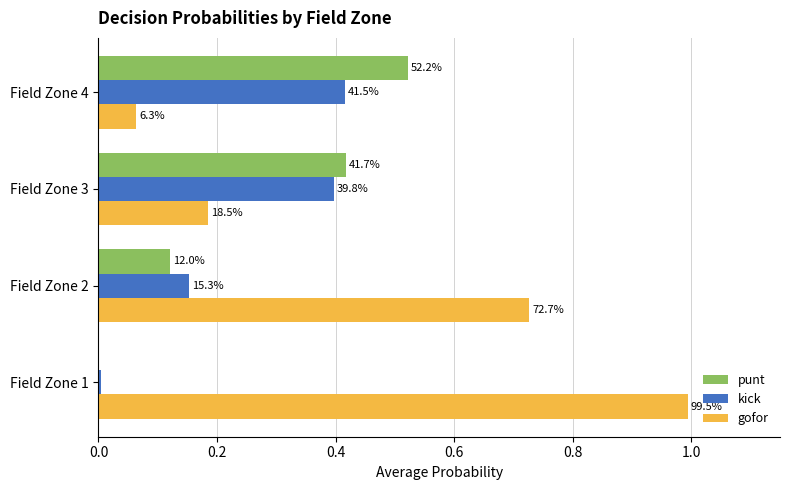

What are all the series names shown in the legend?

punt, kick, gofor